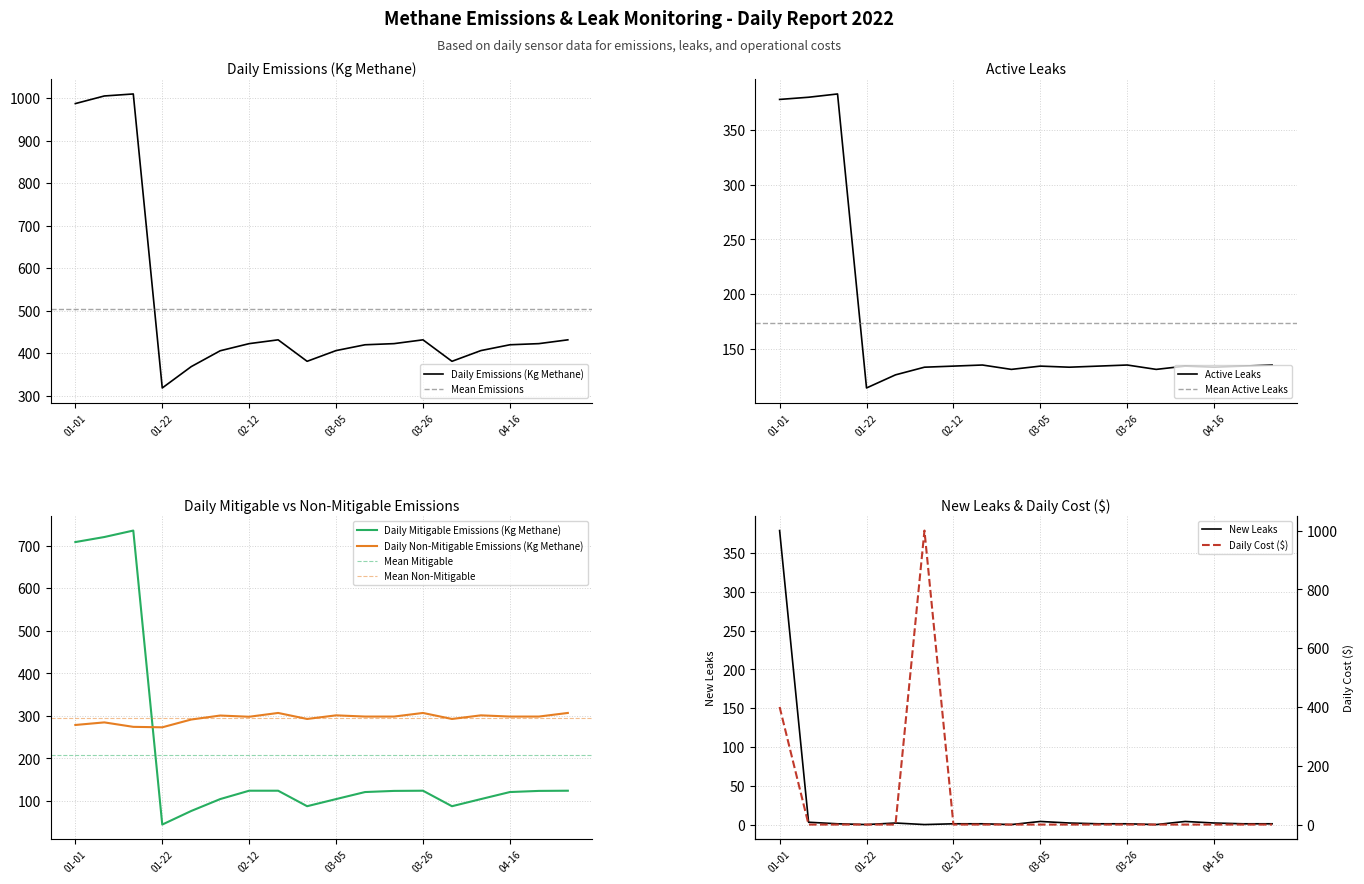

How many values in the non_mitigable_emissions series exceed 298?

11